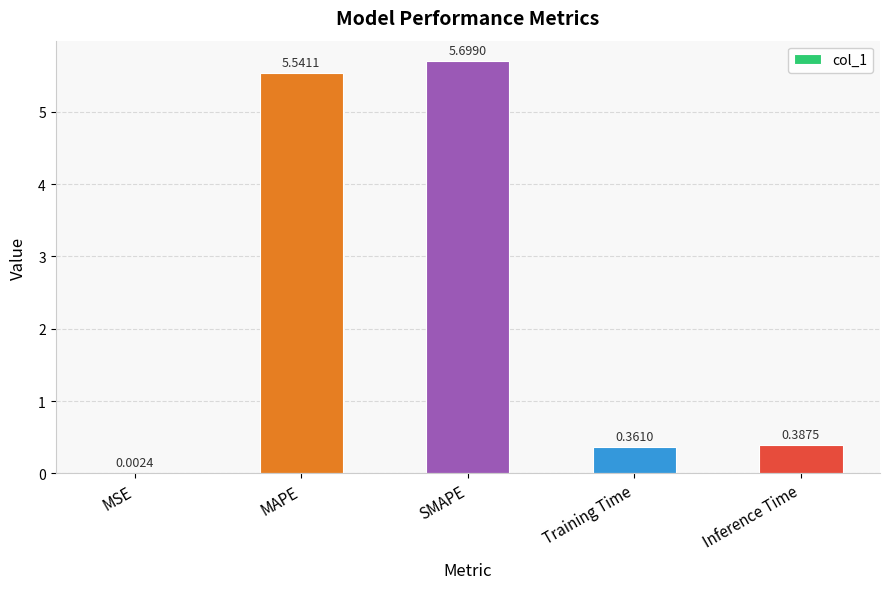

What is the sum of the values at SMAPE and Inference Time?

6.1